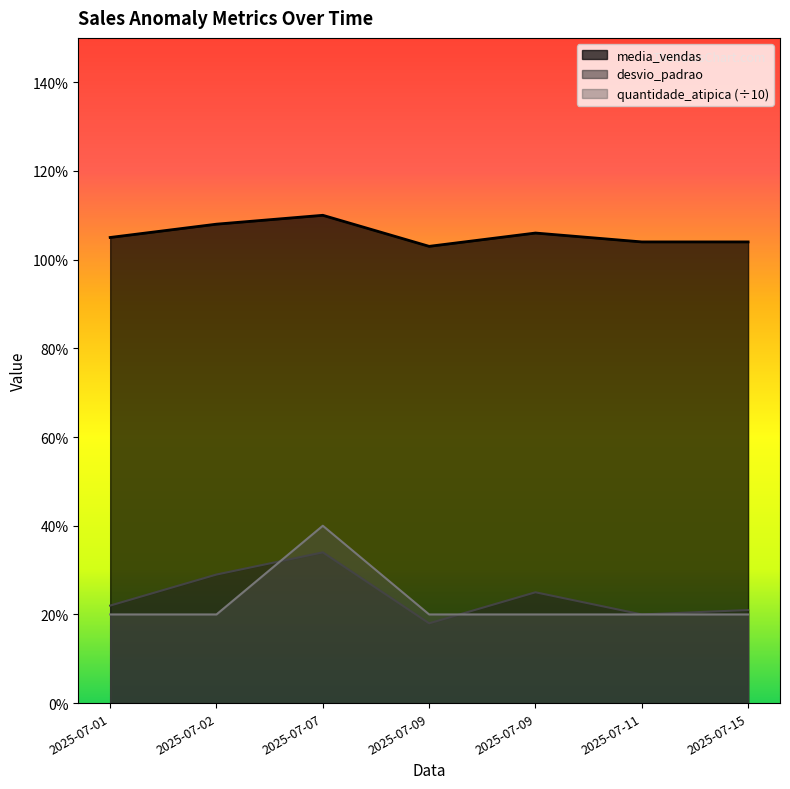

Is it true that media_vendas equals 1.7 at 2025-07-09?

False